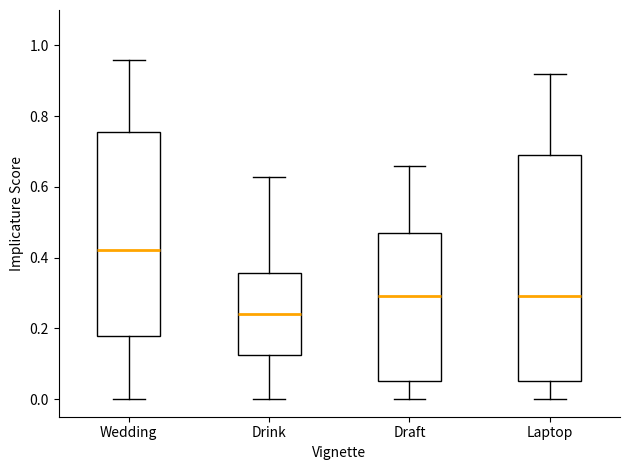

Which box is the tallest, from its lower edge to its upper edge?

Laptop